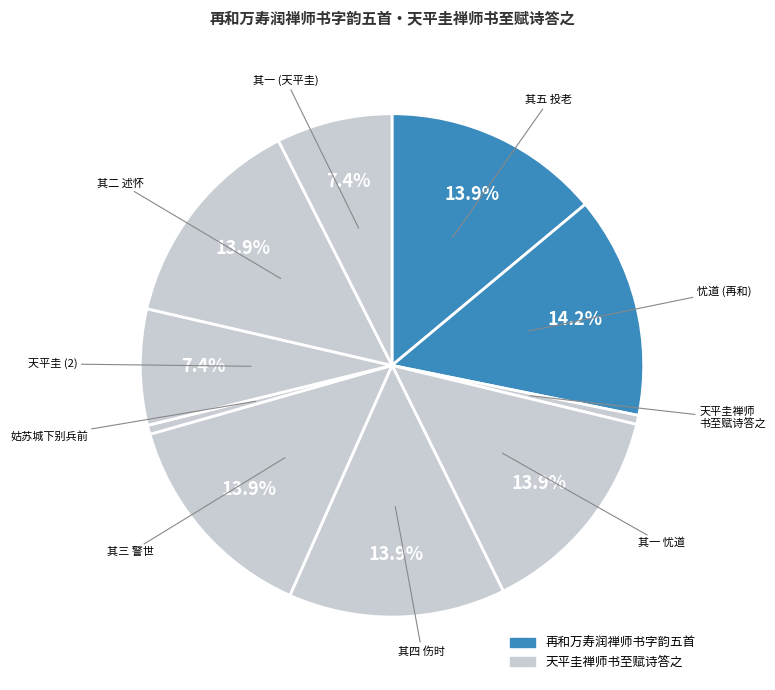

Rank the categories by value from lowest to highest.

天平圭禅师书至赋诗答之, 天平圭禅师书至赋诗答之·姑苏城下别兵前, 天平圭禅师书至赋诗答之 其一, 天平圭禅师书至赋诗答之, 再和万寿润禅师书字韵五首 其一 忧道, 再和万寿润禅师书字韵五首 其二 述怀, 再和万寿润禅师书字韵五首 其三 警世, 再和万寿润禅师书字韵五首 其四 伤时, 再和万寿润禅师书字韵五首 其五 投老, 再和万寿润禅师书字韵五首 忧道